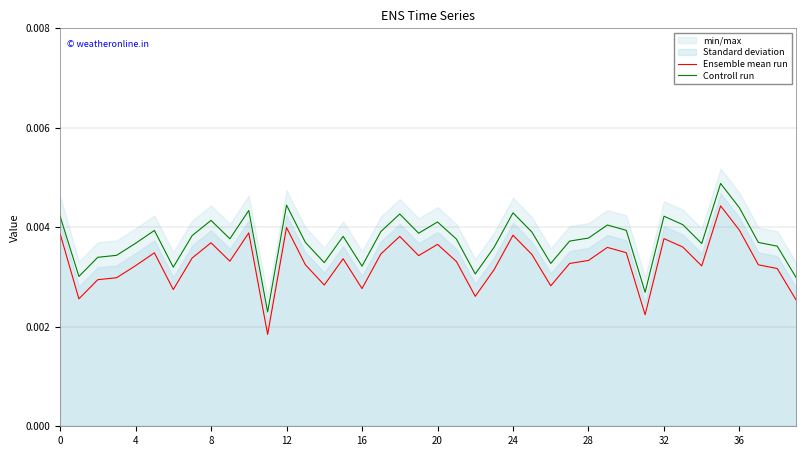

True or false: Controll run and Ensemble mean run cross at least once.

False